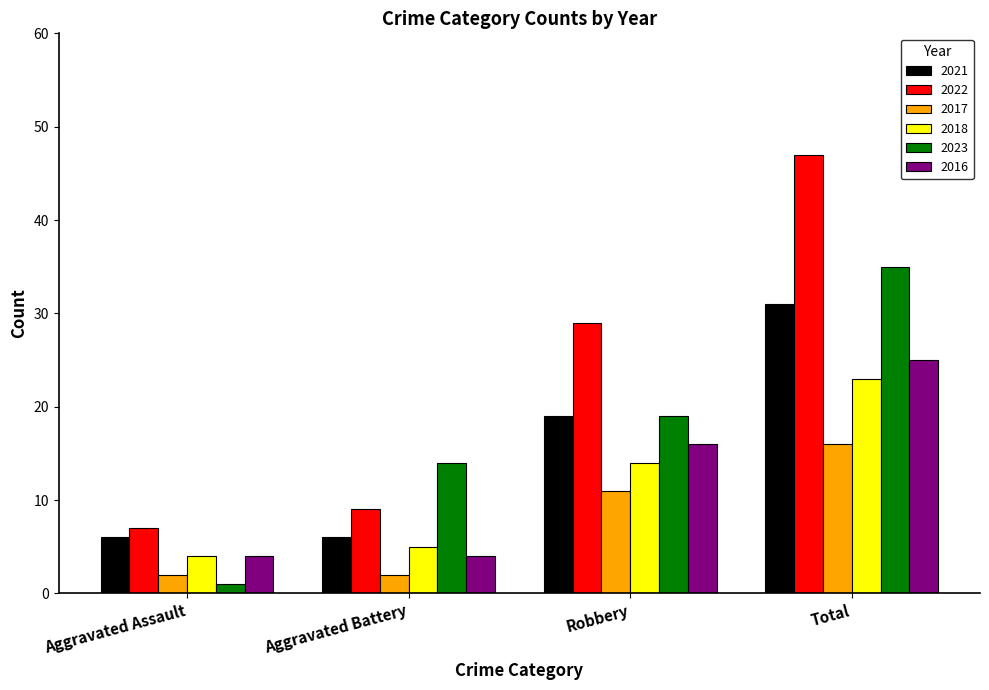

What is the label of the 4th bar from the left?

Total